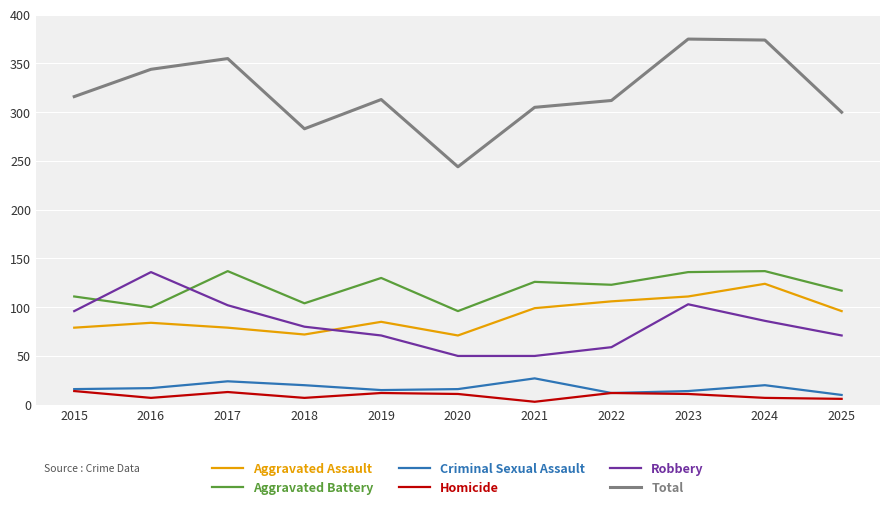

What is the sum of the Aggravated Battery values at 2022 and 2024?

260